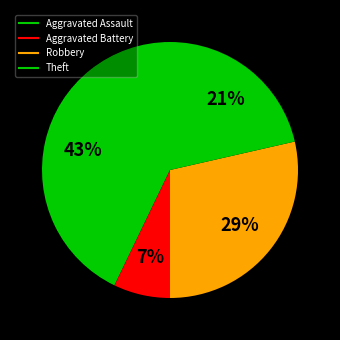

What percentage is the Aggravated Battery slice, to the nearest percent?

7%